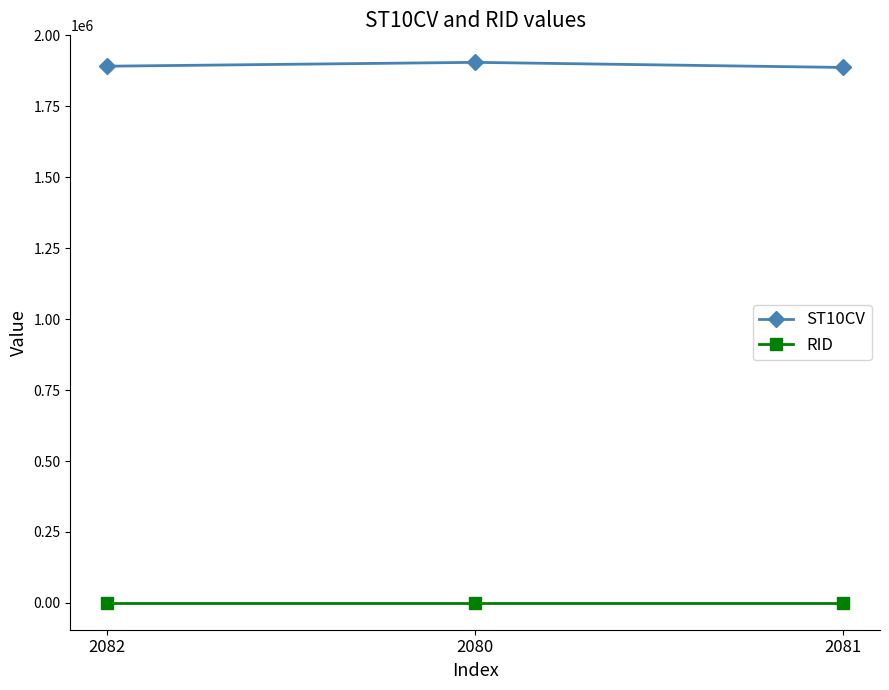

Where is ST10CV nearest to the value 1896315?

2082